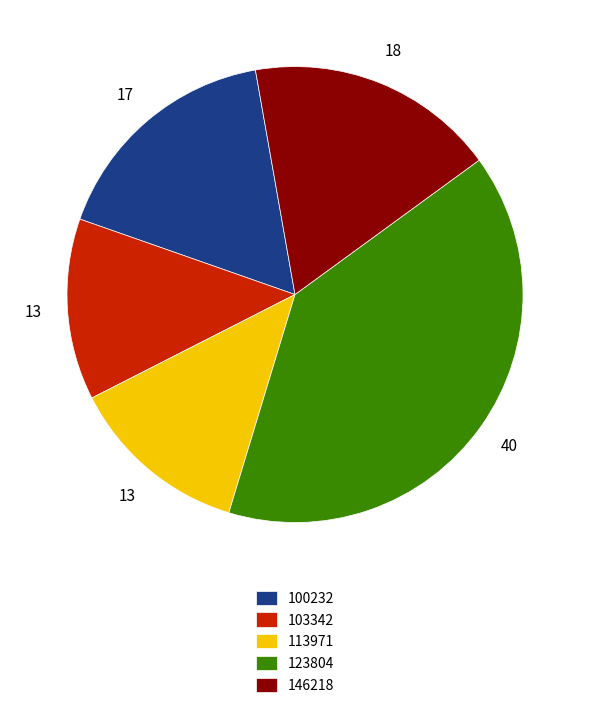

What is the largest slice in the pie chart?

123804